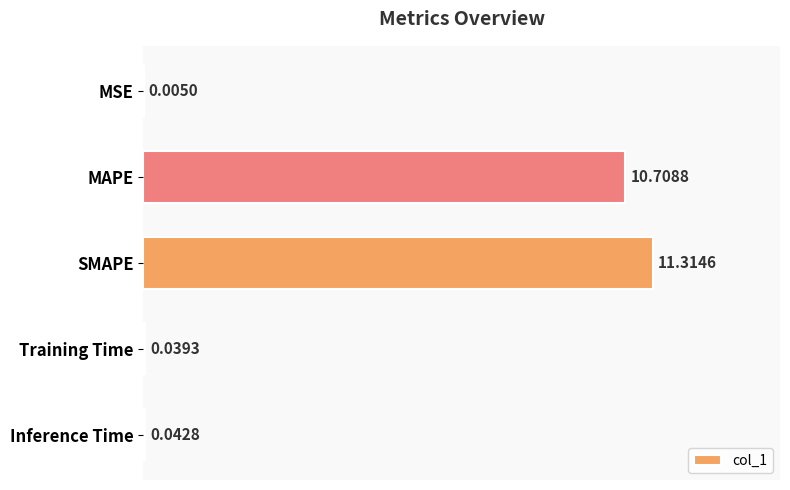

Between Training Time and Inference Time, which is larger?

Inference Time